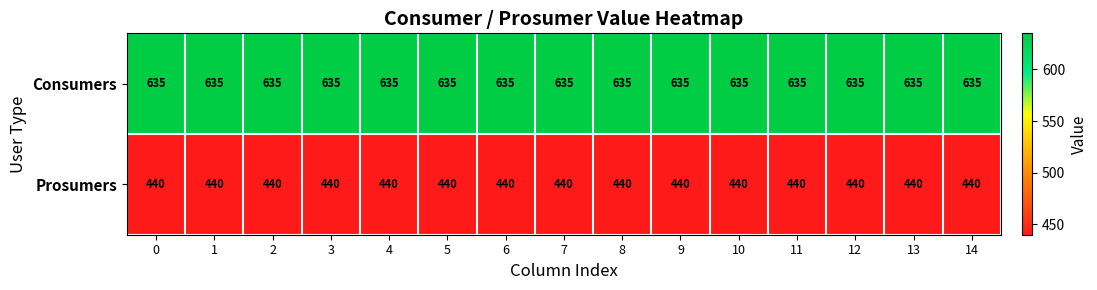

True or false: Consumers has a value of 635 at 8.

True